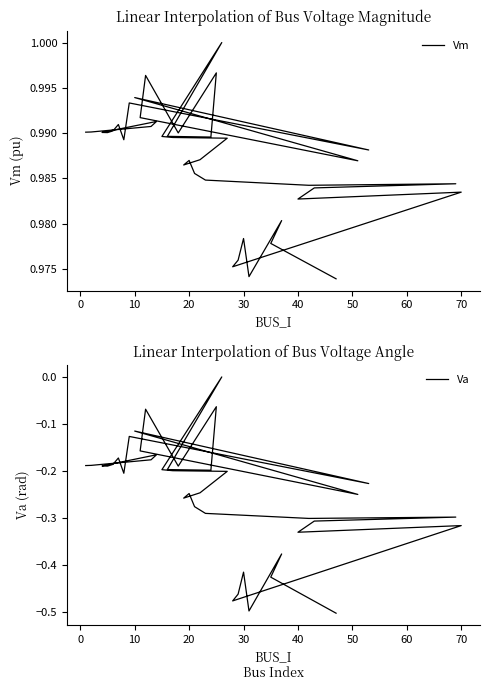

Which series has the widest spread of values?

Va